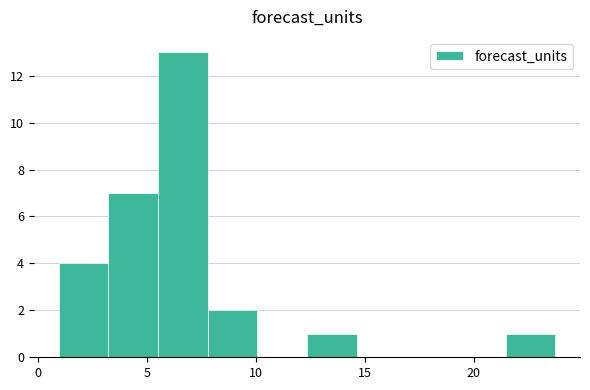

Reading left to right, list every bar in this chart as the range it spans on the x-axis followed by its height. Neither the bar edges nor the heights are printed on the chart, so give them approximately, as read against the axes.

1.0 to 3.0: 4
3.0 to 5.5: 7
5.5 to 8.0: 13
8.0 to 10.0: 2
10.0 to 12.5: 0
12.5 to 14.5: 1
14.5 to 17.0: 0
17.0 to 19.0: 0
19.0 to 21.5: 0
21.5 to 23.5: 1